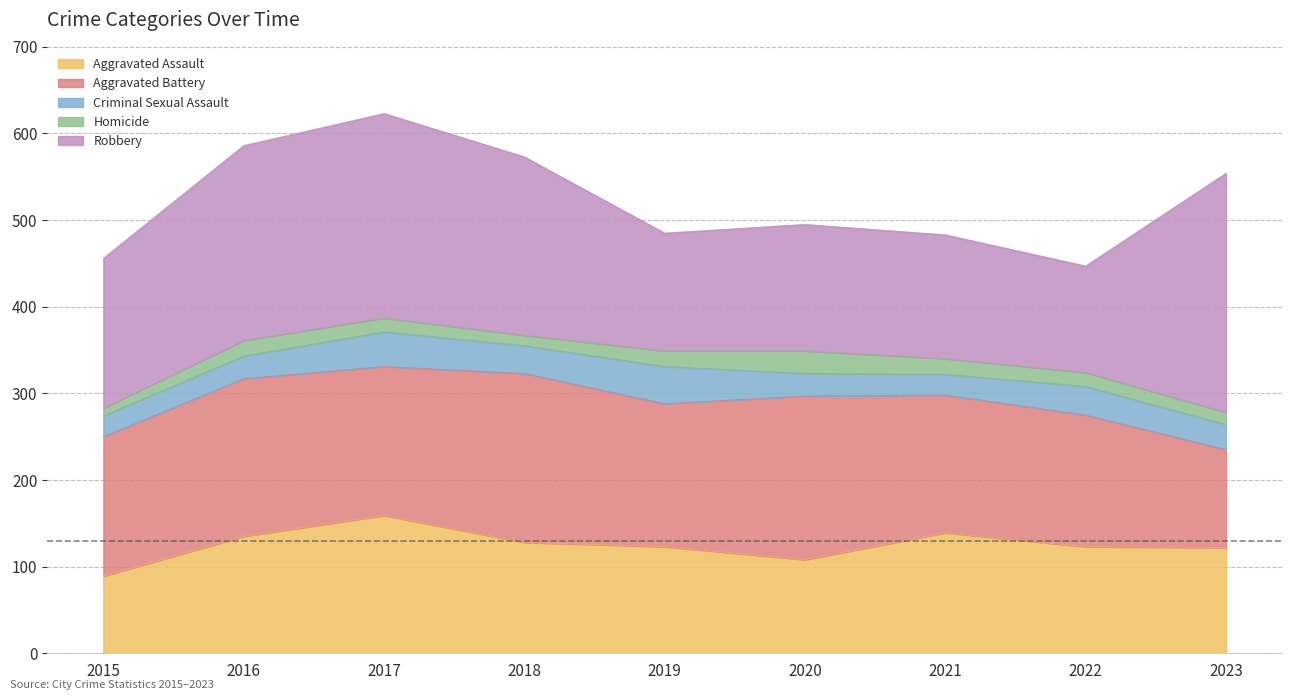

List the series in order of their peak value, lowest first.

Homicide, Criminal Sexual Assault, Aggravated Assault, Aggravated Battery, Robbery